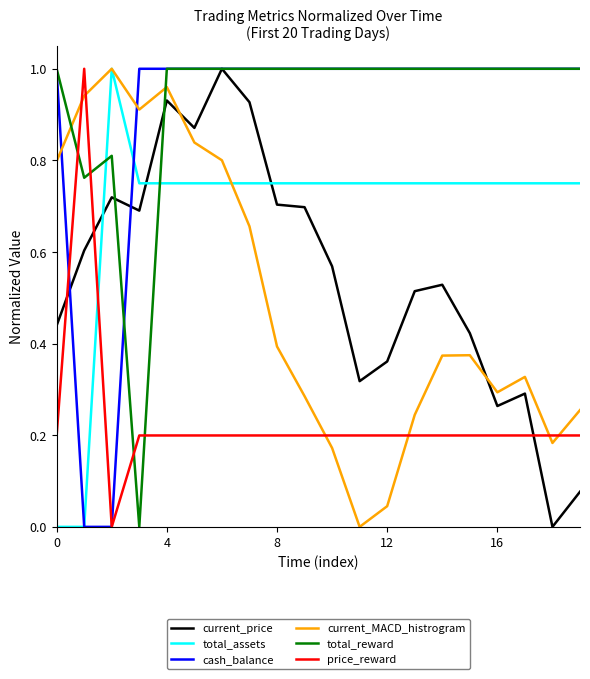

How many times do cash_balance and current_MACD_histrogram cross each other?

2